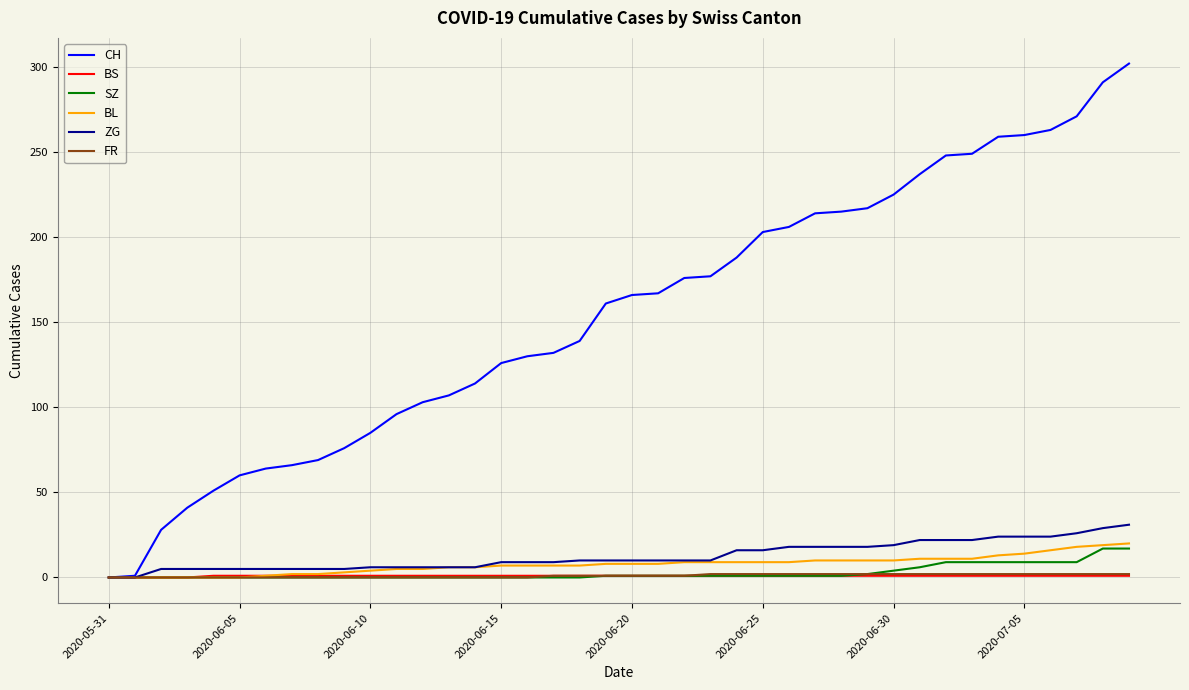

Which series has the largest total across all categories?

CH